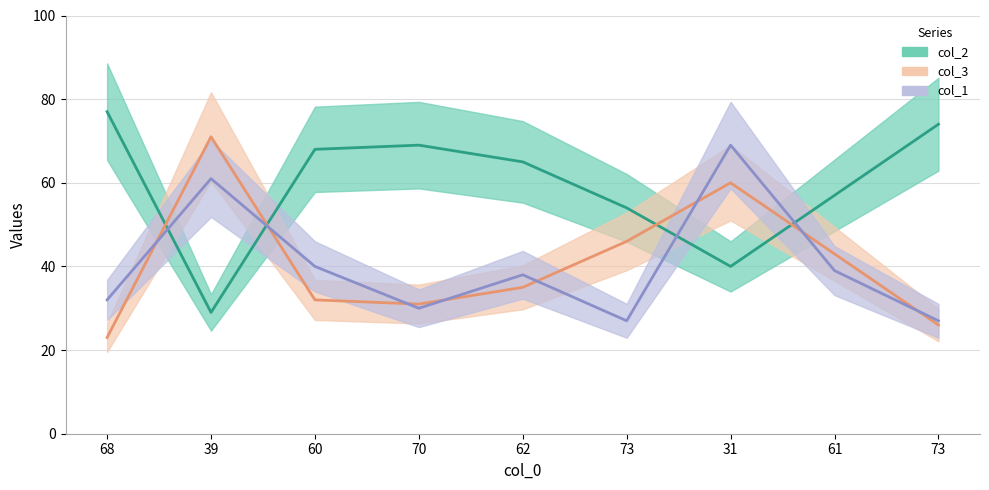

What value does the col_3 series have at 62, to the nearest 5?

35